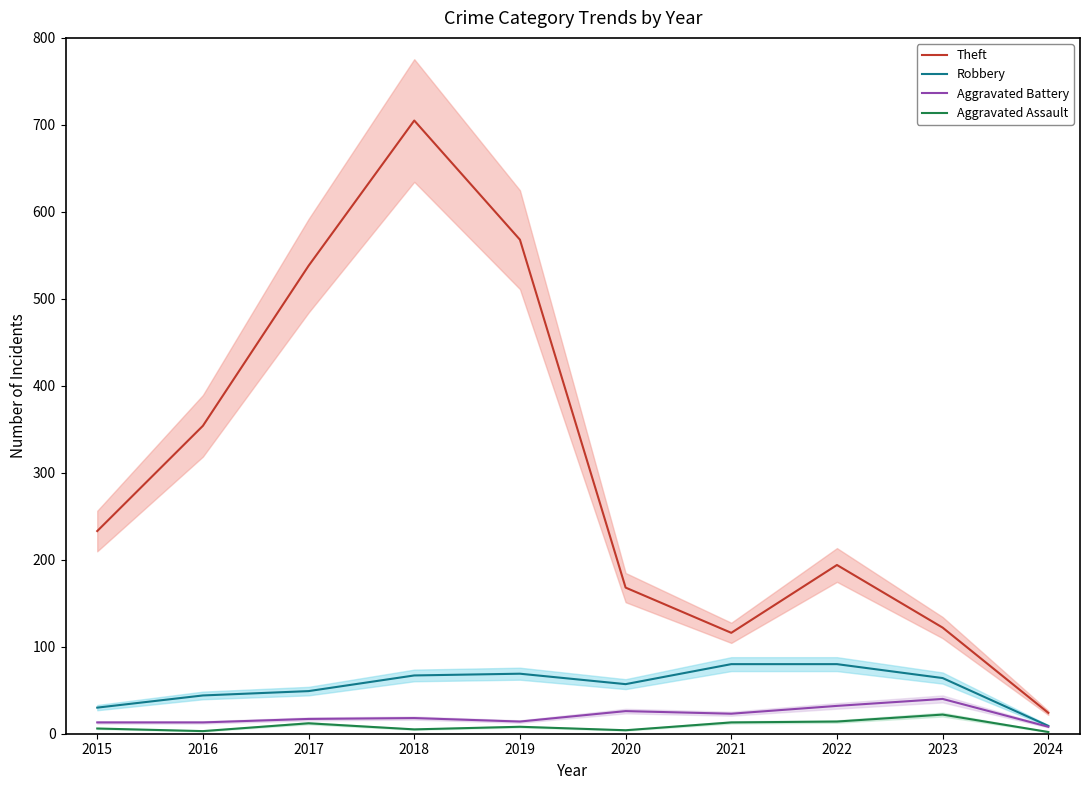

At 2022, list the series in order from smallest to largest.

Aggravated Assault, Aggravated Battery, Robbery, Theft